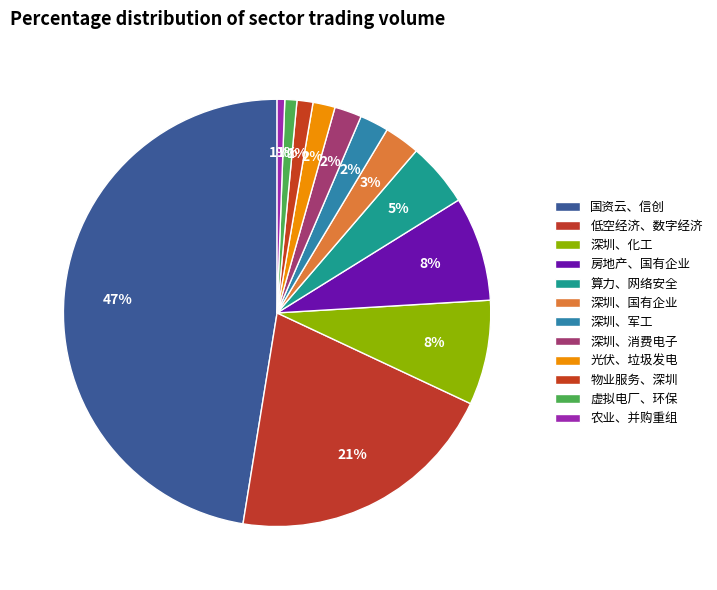

Which slice is the largest?

国资云、信创